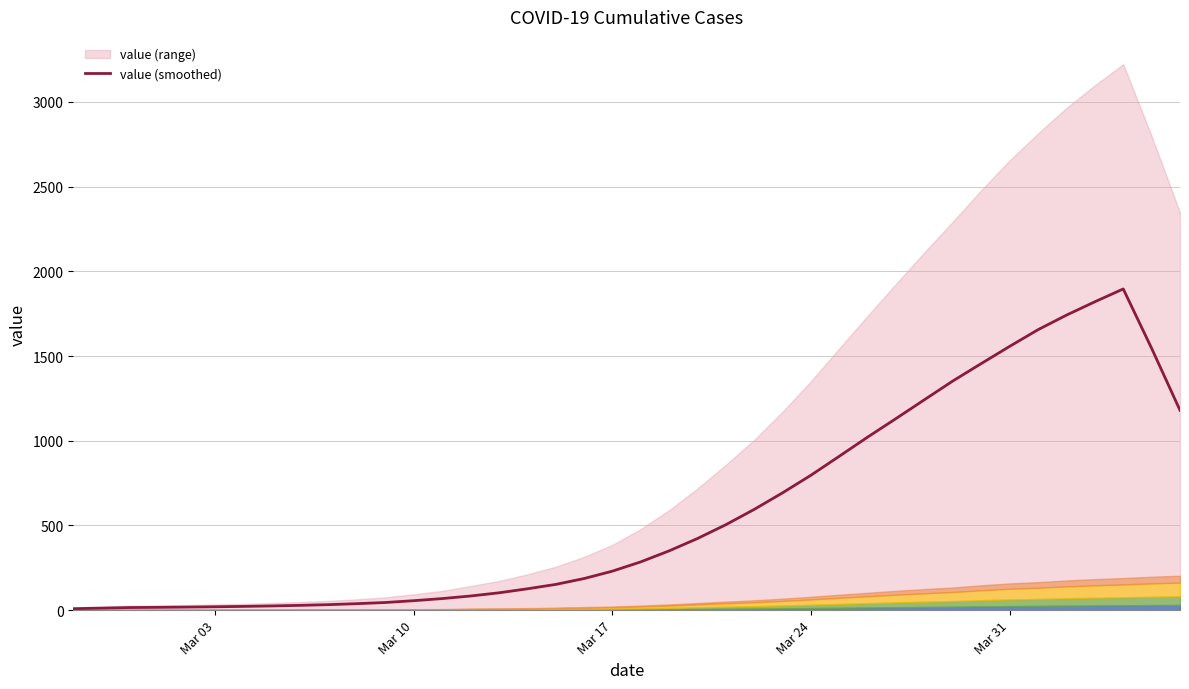

The chart shows a value of 18.0 at Mar 31. True or false?

True